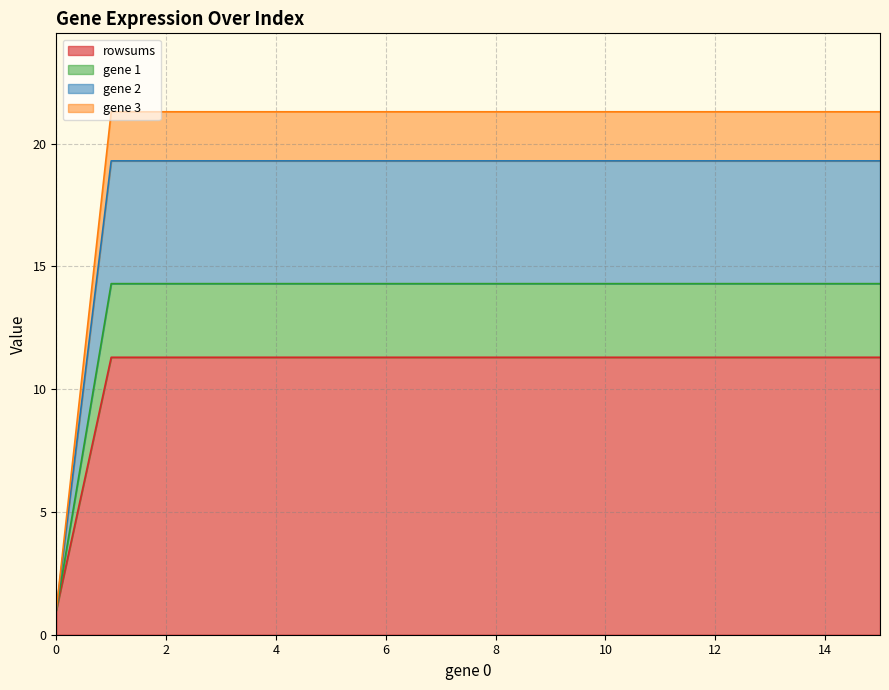

What are all the series names shown in the legend?

rowsums, gene 1, gene 2, gene 3